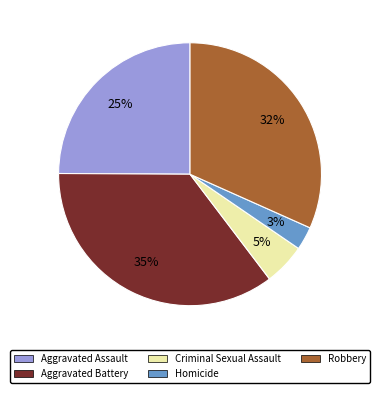

To the nearest percent, what is the combined percentage of Criminal Sexual Assault and Aggravated Assault?

30%